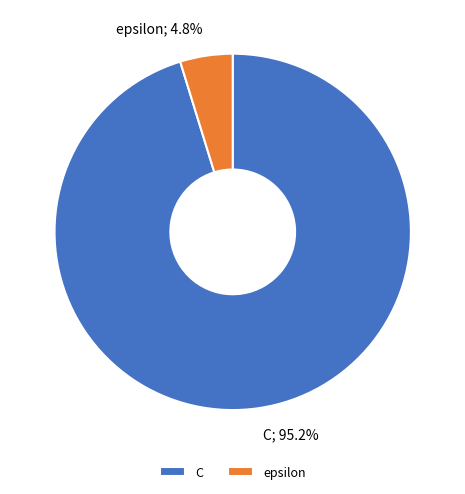

Count the number of slices in the pie.

2